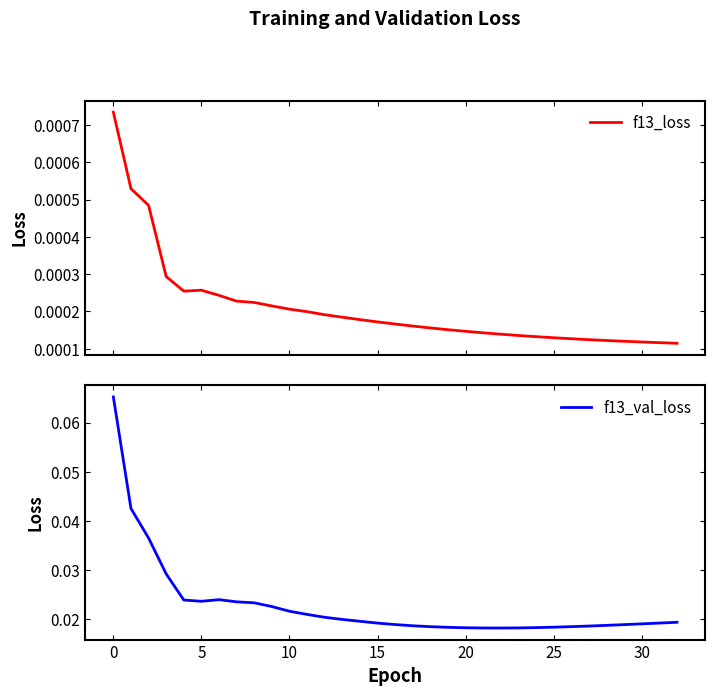

At 15, list the series in order from largest to smallest.

f13_val_loss, f13_loss